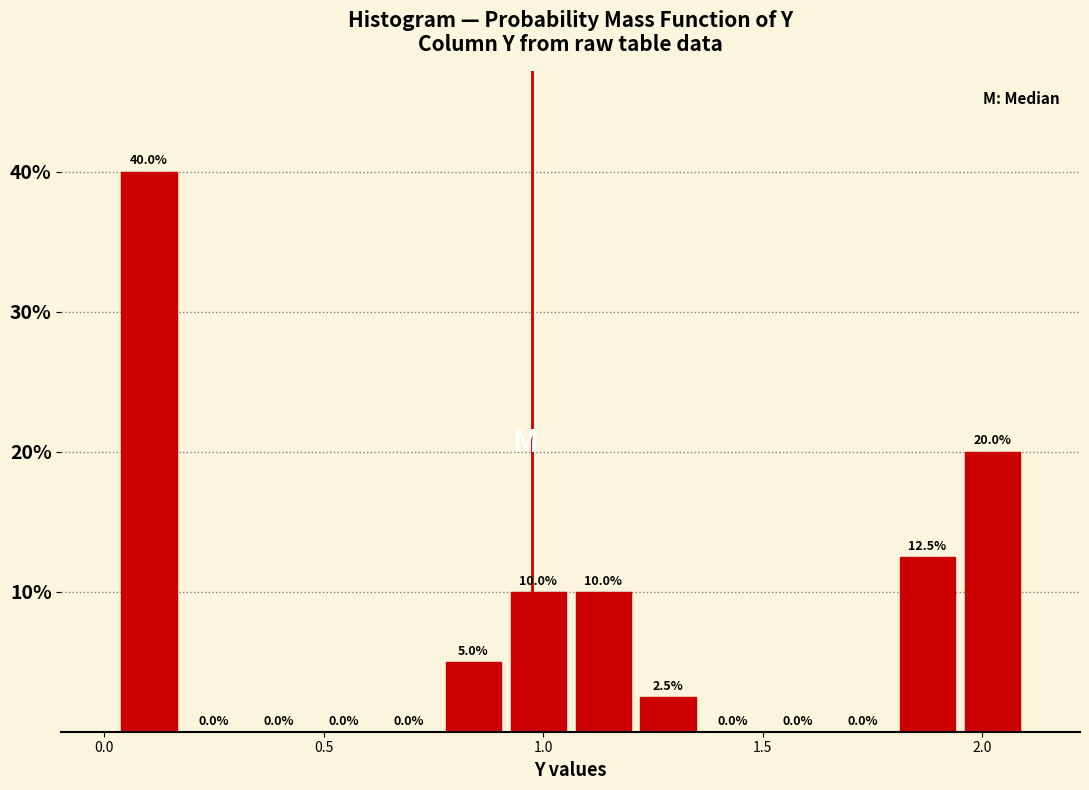

Read against the x-axis, roughly where is the centre of the tallest bar?

0.10